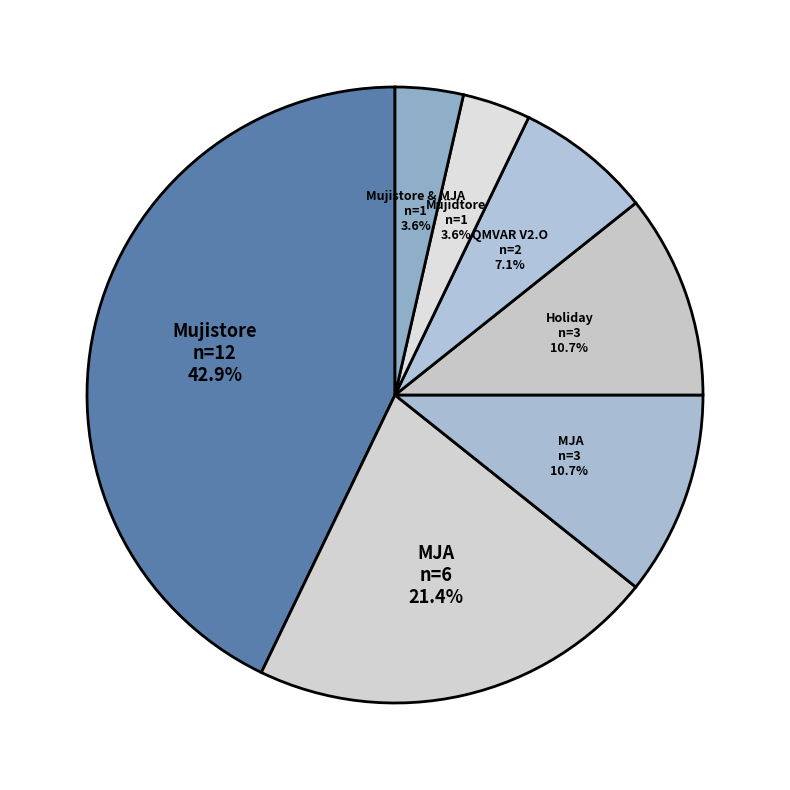

Count the number of slices in the pie.

7